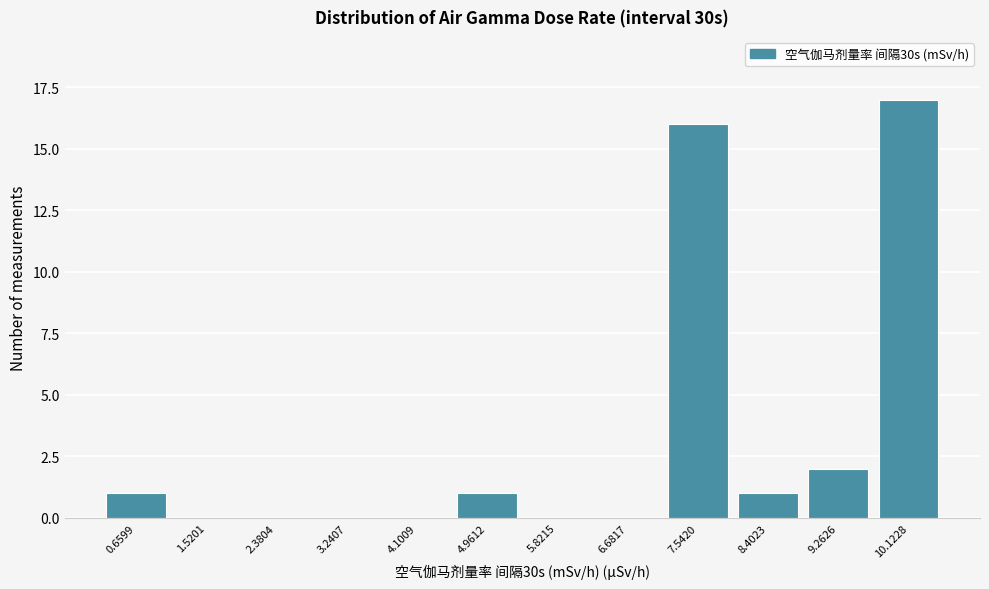

Reading left to right, extract all data points from this chart.

0.6599=1	1.5201=0	2.3804=0	3.2407=0	4.1009=0	4.9612=1	5.8215=0	6.6817=0	7.5420=16	8.4023=1	9.2626=2	10.1228=17